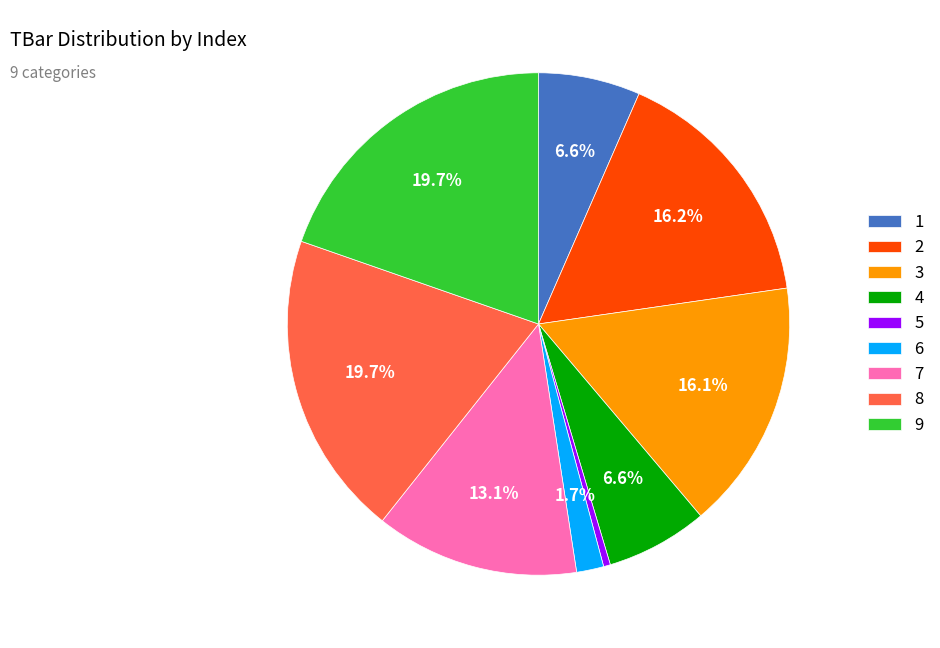

The 2 slice represents 10% of the pie. True or false?

False